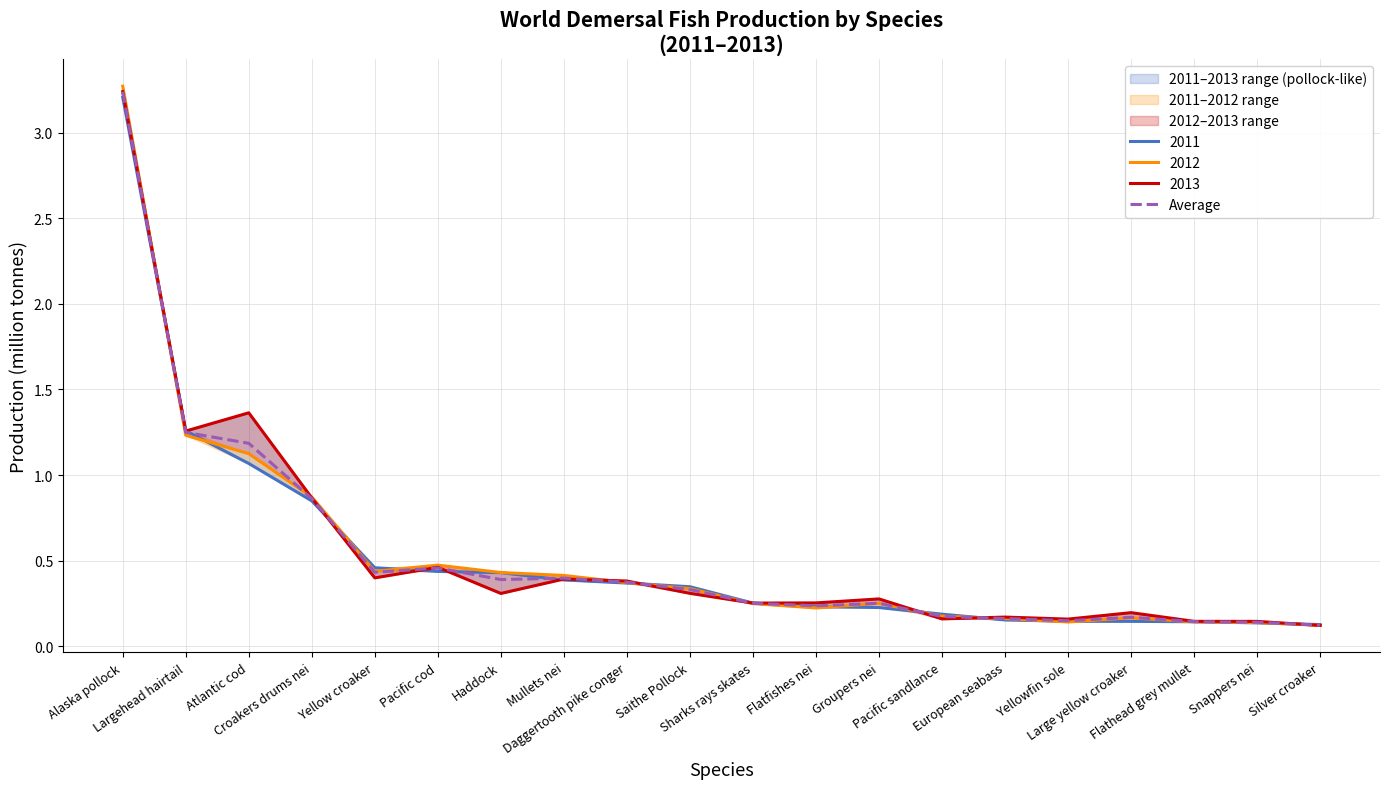

What is the minimum value shown in the chart?

0.1